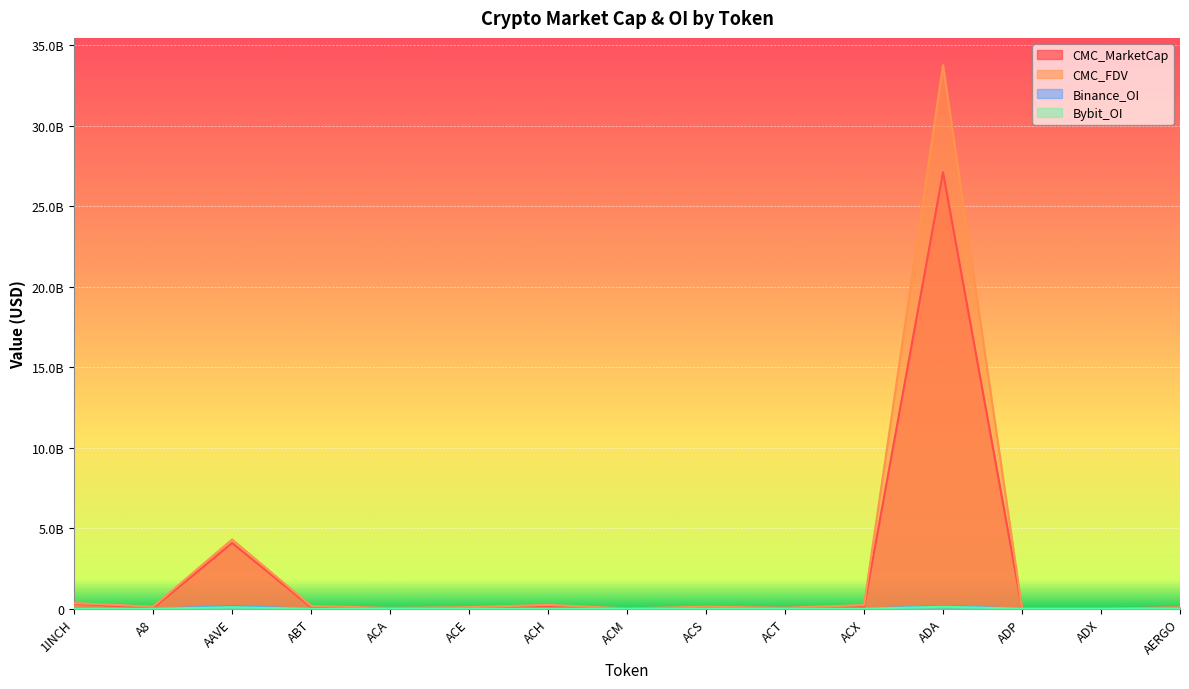

What is the difference between the maximum and minimum values in the CMC_MarketCap series?

27107894042.0